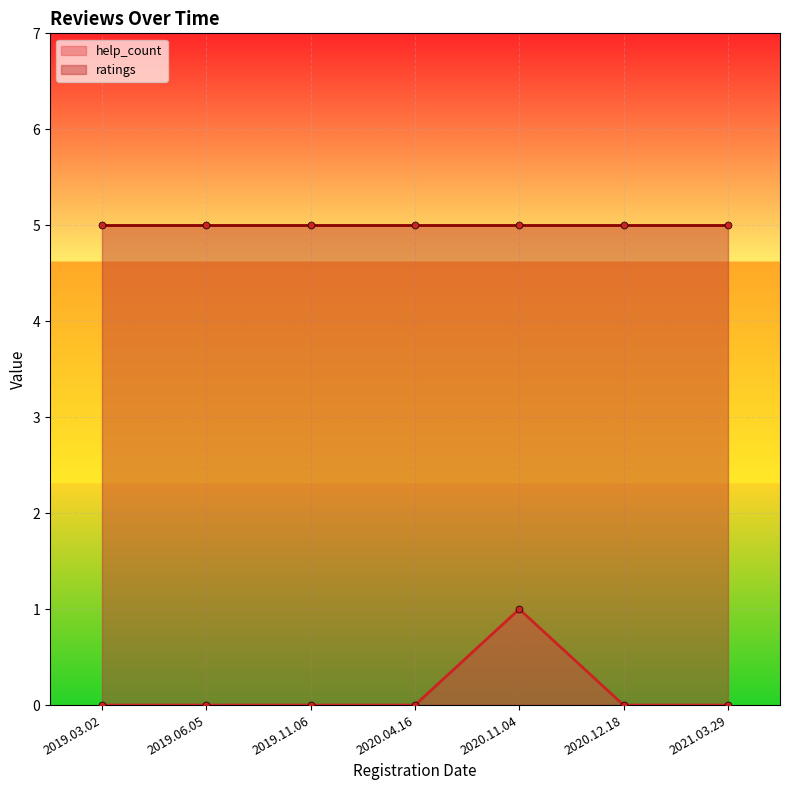

Which has a higher value, 2019.11.06 or 2020.12.18?

2019.11.06